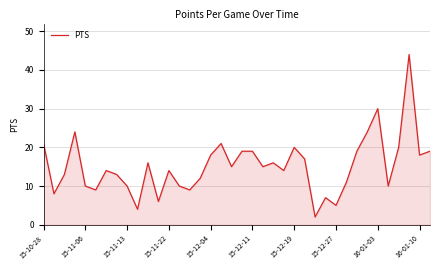

What is the difference between the maximum and minimum values?

42